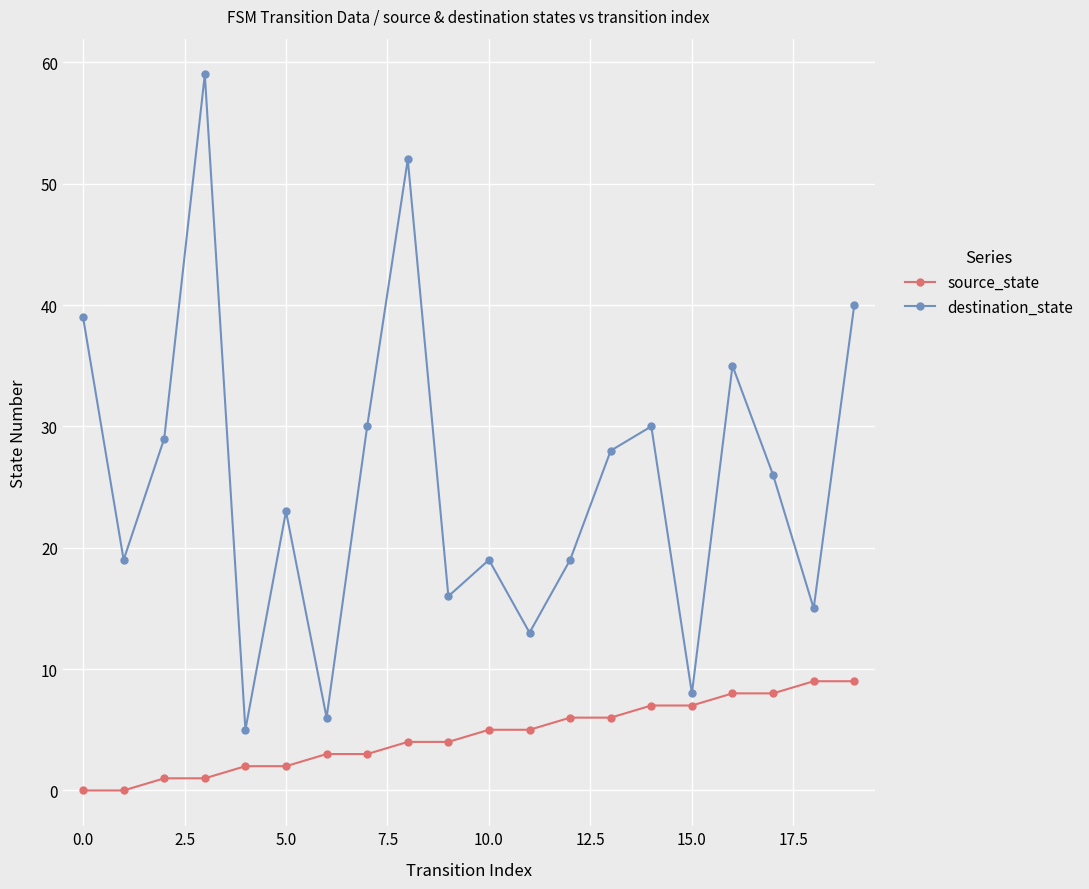

True or false: destination_state and source_state intersect in this chart.

False